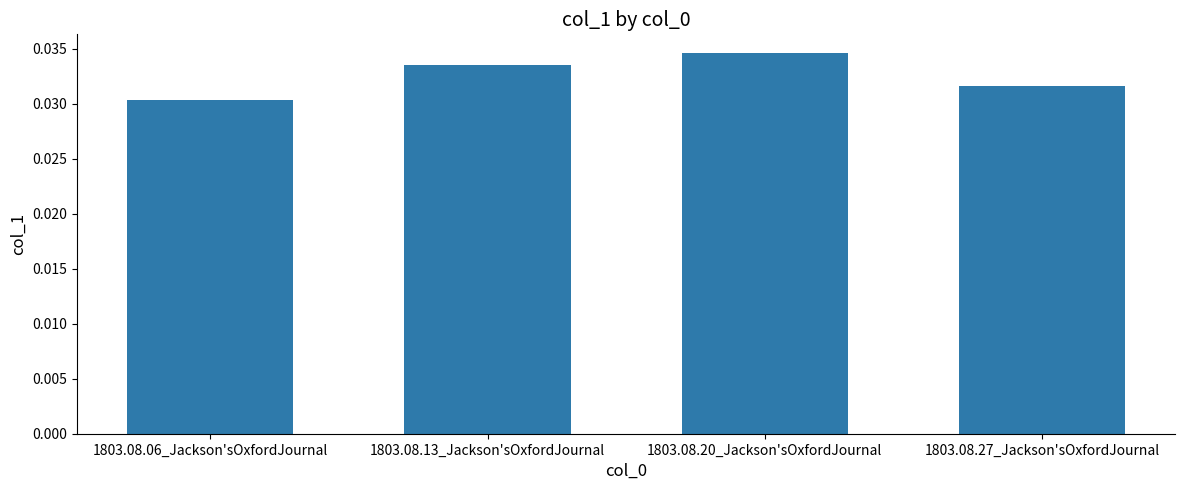

Rank the categories by value from lowest to highest.

1803.08.06_Jackson'sOxfordJournal, 1803.08.27_Jackson'sOxfordJournal, 1803.08.13_Jackson'sOxfordJournal, 1803.08.20_Jackson'sOxfordJournal